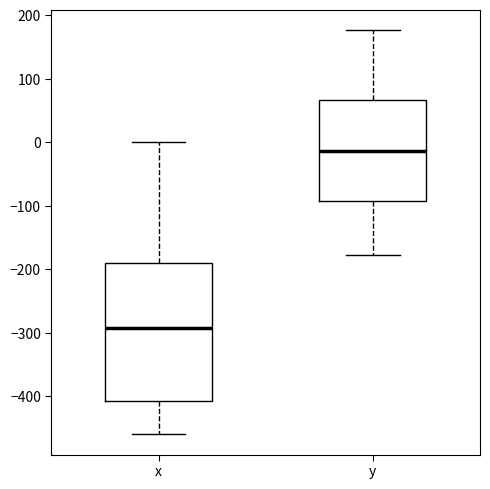

Where does the upper whisker of the box for x end on the y-axis? The values are not printed on the chart, so give them approximately, as read against the axis.

0